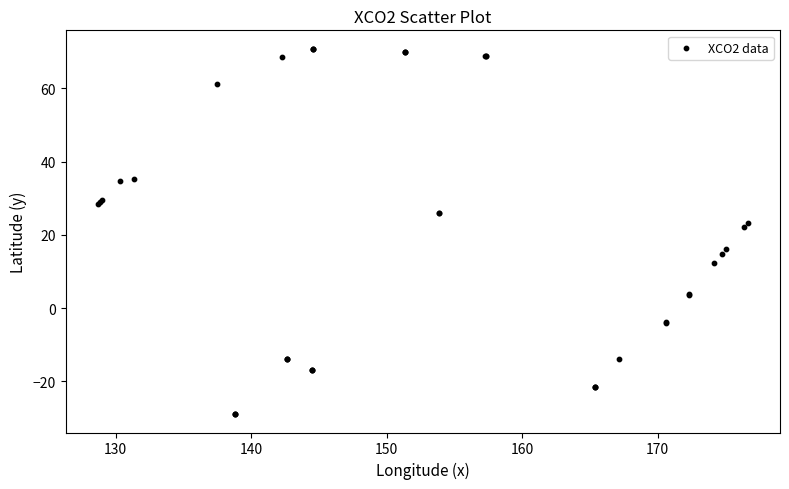

What Y value in the scatter plot is closest to 20?

22.1